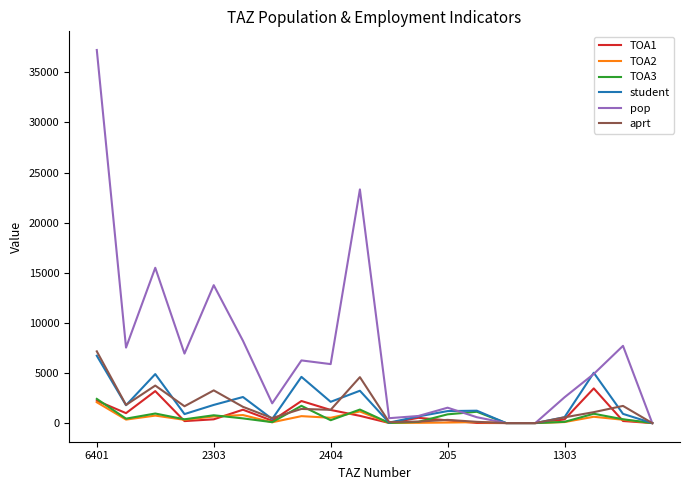

What is the maximum value for TOA2?

2076.7